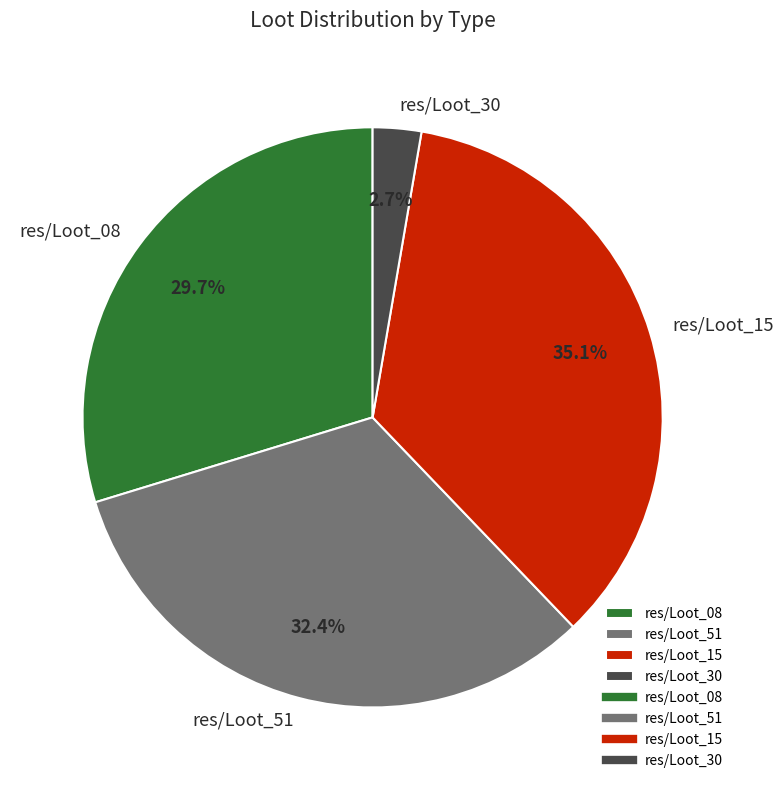

To the nearest percent, what is the combined percentage of res/Loot_30 and res/Loot_08?

32%